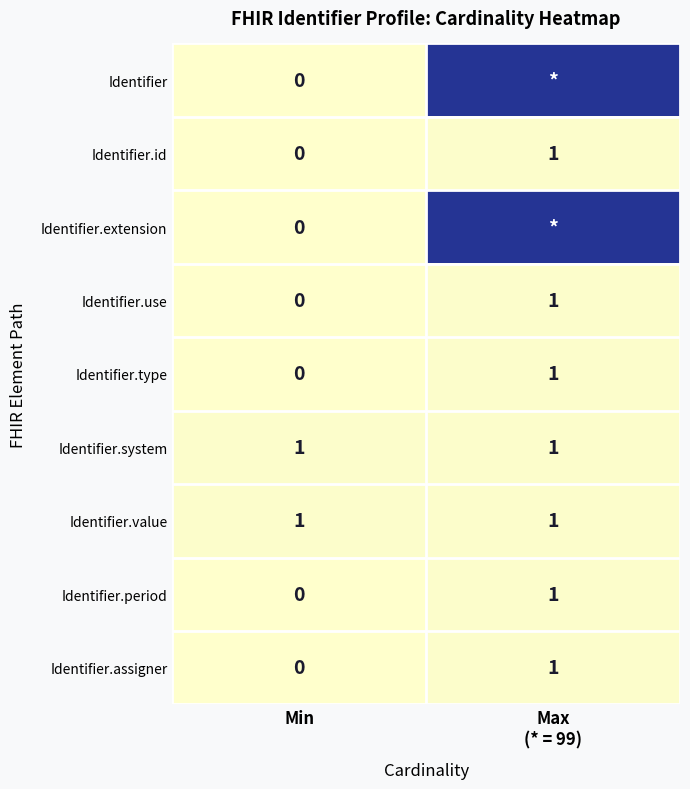

What is the sum of all Identifier.type values?

1